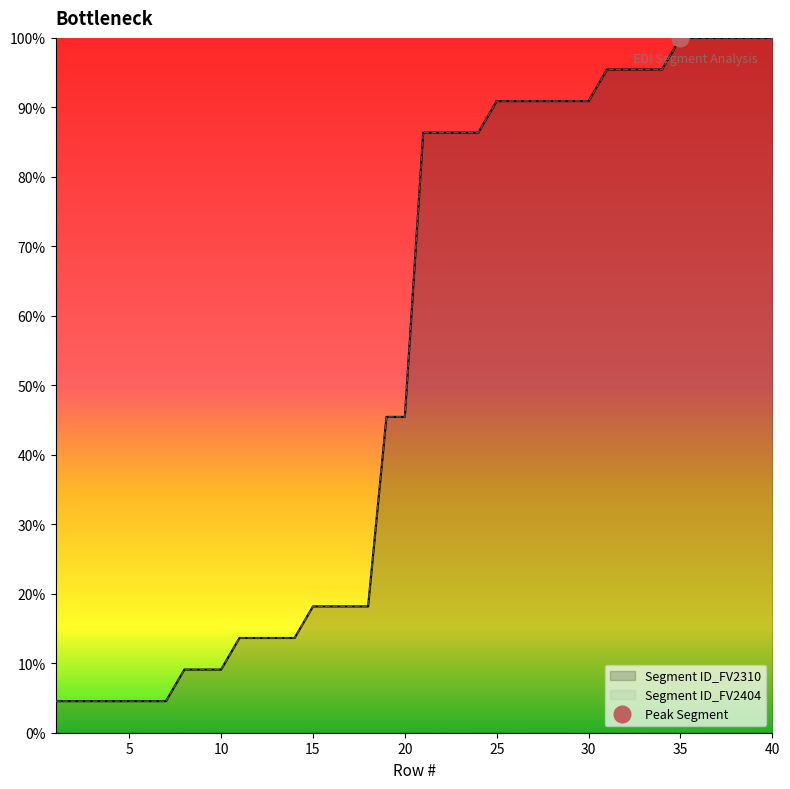

What is the value of the Segment ID_FV2404 point at the 39th from the left?

100.0